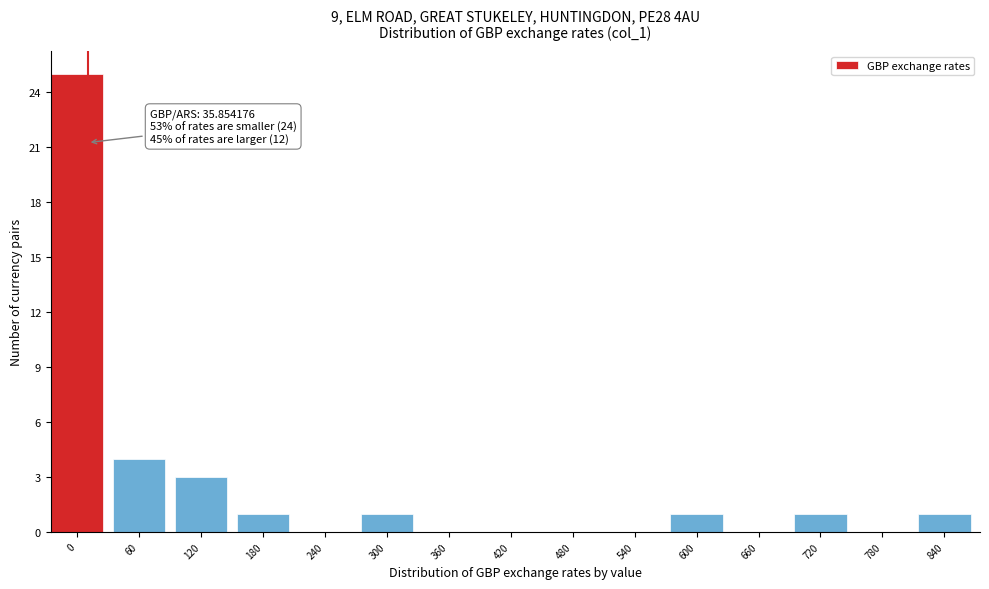

Reading left to right, list all the values displayed in this chart.

0=25	60=4	120=3	180=1	240=0	300=1	360=0	420=0	480=0	540=0	600=1	660=0	720=1	780=0	840=1